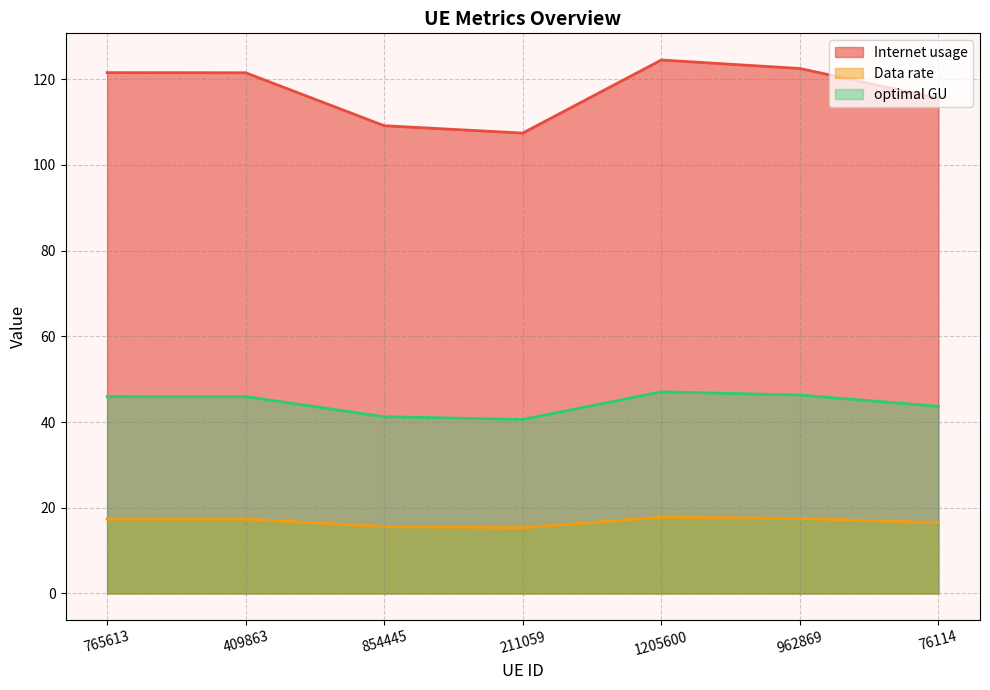

In optimal GU, how many points are lower than both neighbors (excluding endpoints)?

1